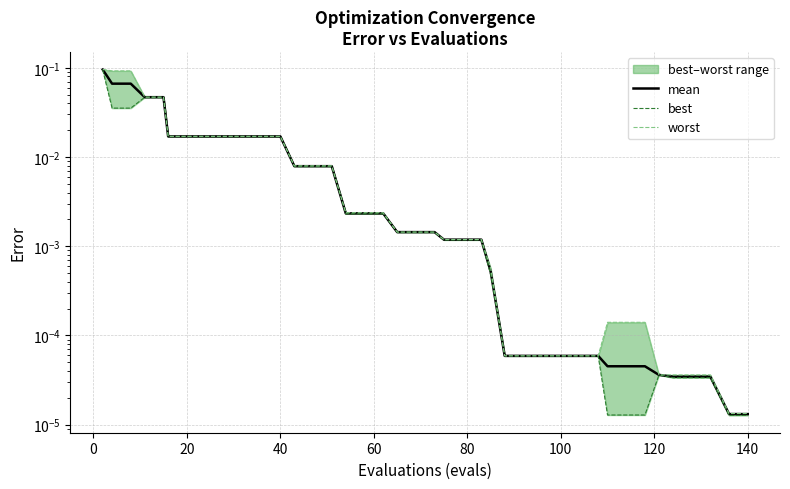

How many lines are shown in the chart?

3